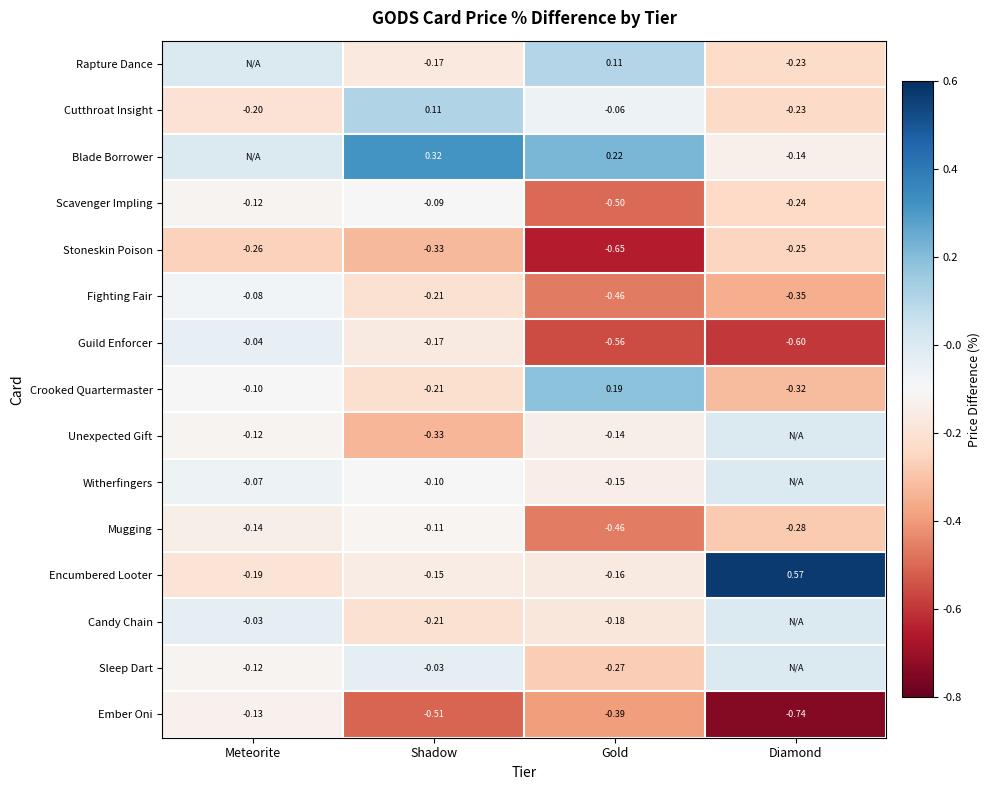

Rank the categories by Encumbered Looter value from highest to lowest.

Diamond, Shadow, Gold, Meteorite